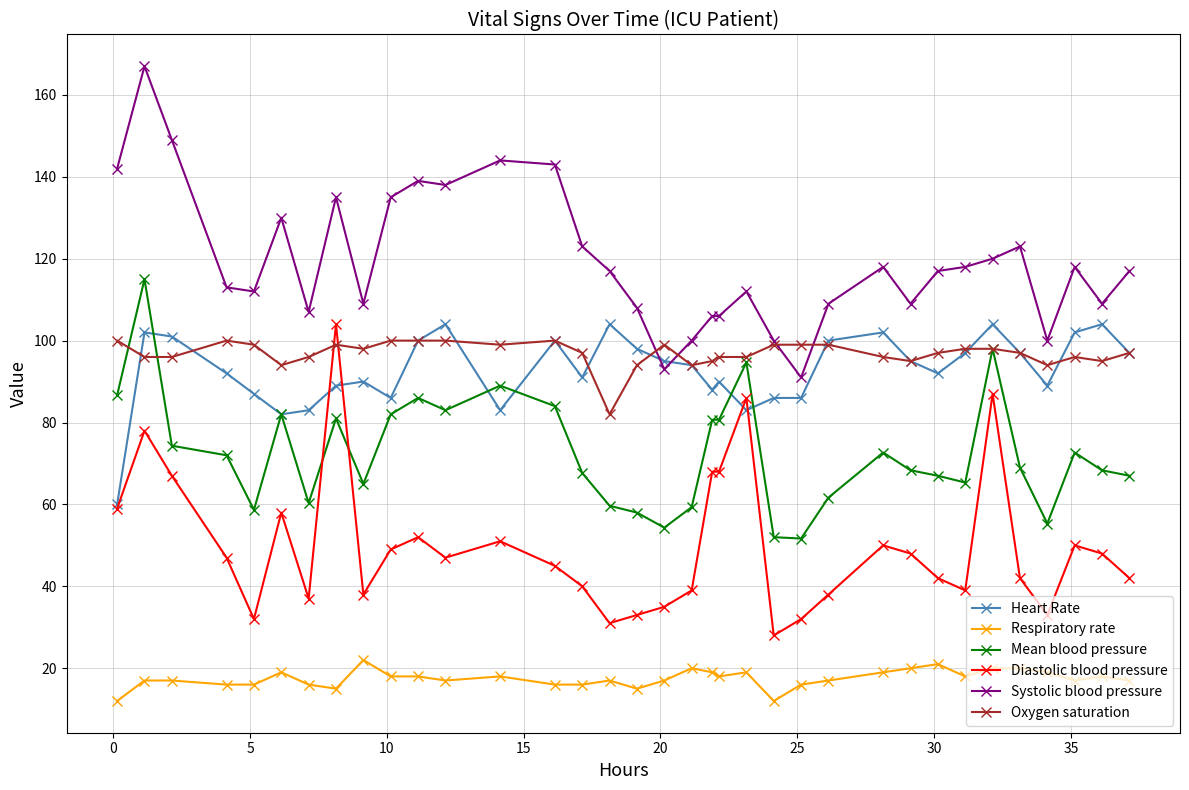

True or false: Systolic blood pressure has more than 0 points higher than both neighbors.

True